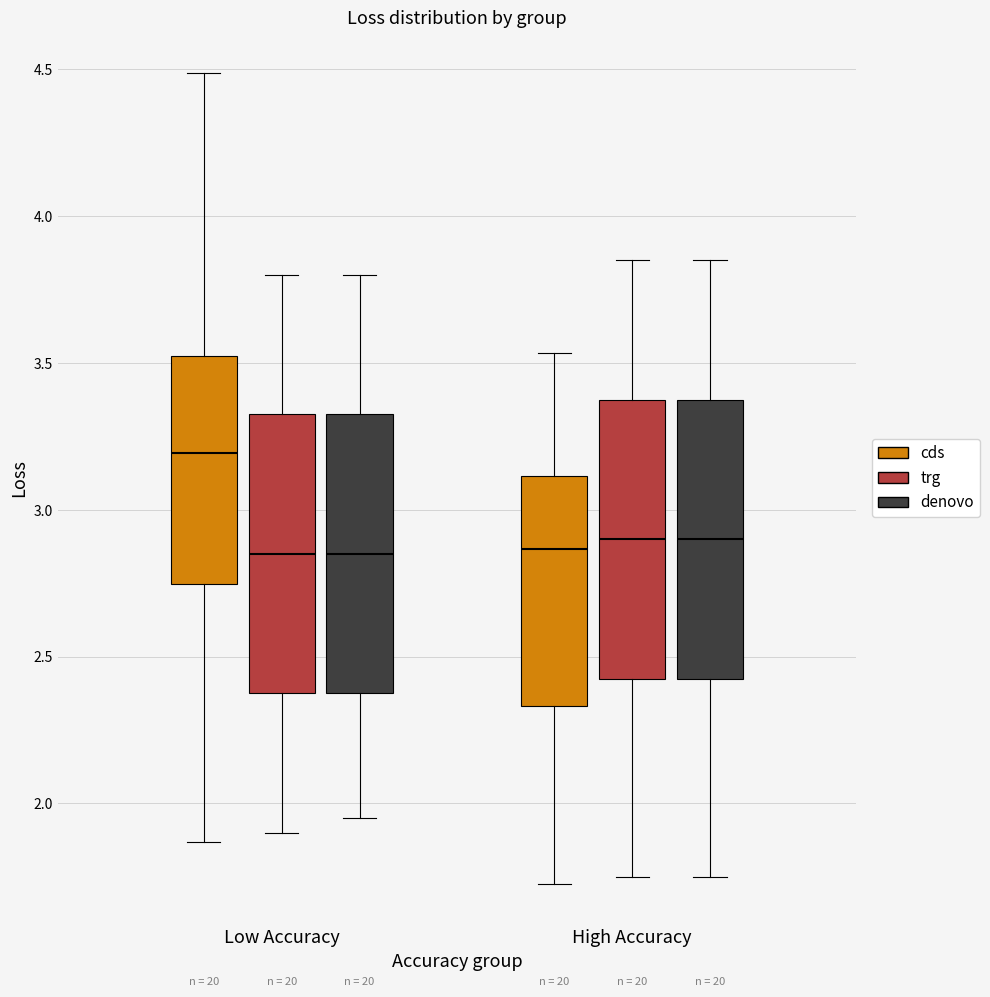

Reading left to right, transcribe this box plot: for each box, give where its median line is, the range the box spans, and where its two whiskers end, as read against the y-axis. The values are not printed on the chart, so give them approximately, as read against the axis.

Low Accuracy (cds): median 3.20, box 2.75 to 3.55, whiskers 1.85 to 4.50
Low Accuracy (trg): median 2.85, box 2.40 to 3.35, whiskers 1.90 to 3.80
Low Accuracy (denovo): median 2.85, box 2.40 to 3.35, whiskers 1.95 to 3.80
High Accuracy (cds): median 2.85, box 2.35 to 3.10, whiskers 1.75 to 3.55
High Accuracy (trg): median 2.90, box 2.45 to 3.40, whiskers 1.75 to 3.85
High Accuracy (denovo): median 2.90, box 2.45 to 3.40, whiskers 1.75 to 3.85